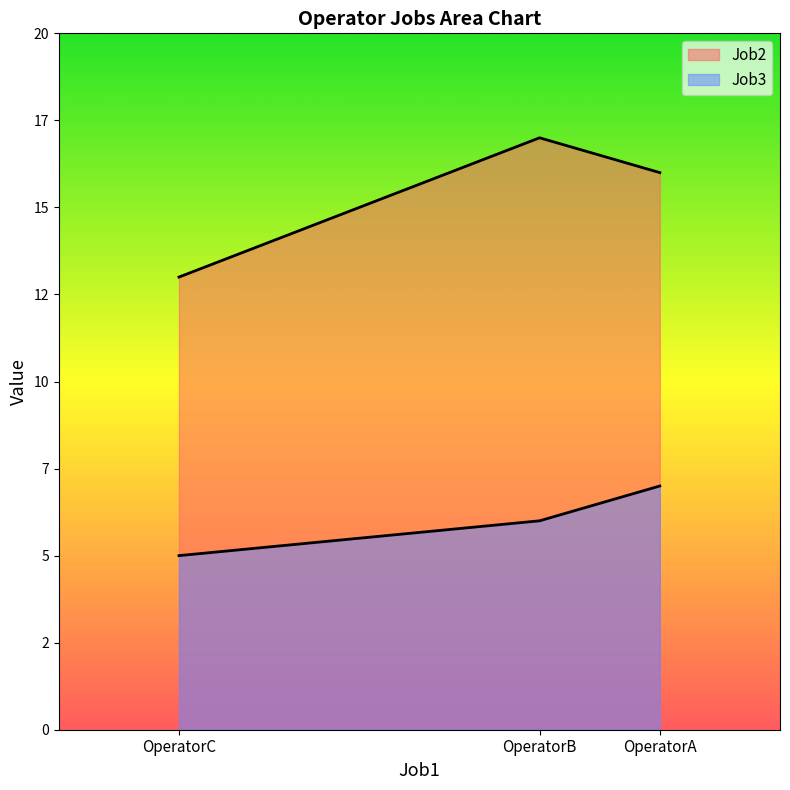

Is it true that Job2 equals 8 at OperatorC?

False